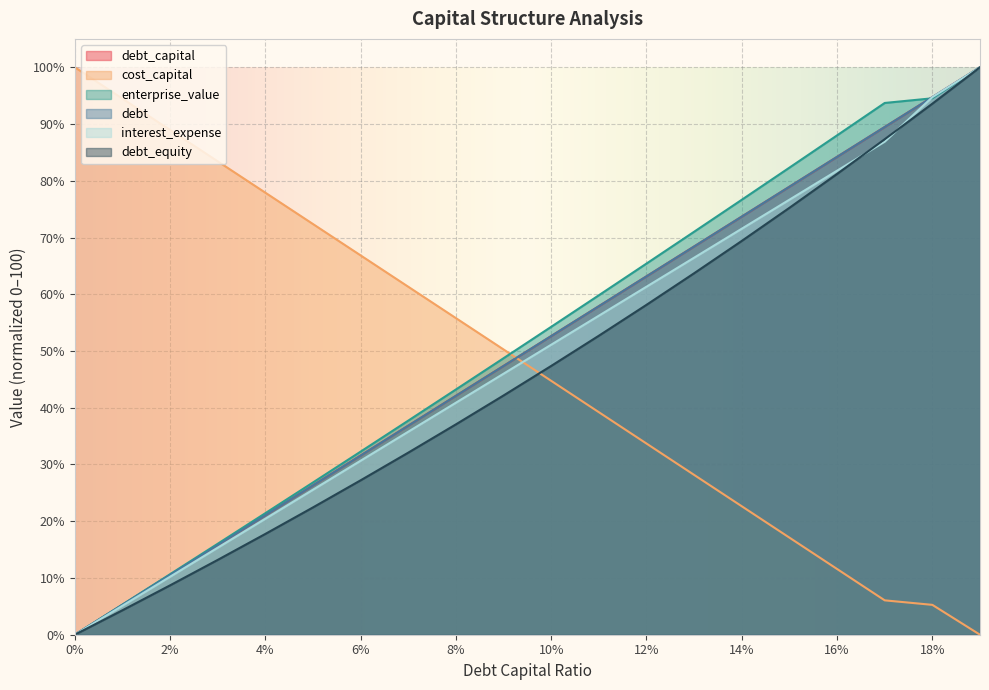

Reading left to right, transcribe all the data shown in this chart.

debt_capital: 0.0	5.3	10.5	15.8	21.1	26.3	31.6	36.8	42.1	47.4	52.6	57.9	63.2	68.4	73.7	78.9	84.2	89.5	94.7	100.0
cost_capital: 100.0	94.5	88.9	83.4	77.9	72.4	66.8	61.3	55.8	50.3	44.7	39.2	33.7	28.2	22.6	17.1	11.6	6.1	5.3	0.0
enterprise_value: 0.0	5.3	10.7	16.0	21.4	26.8	32.3	37.7	43.2	48.7	54.3	59.8	65.4	71.0	76.7	82.3	88.0	93.7	94.5	100.0
debt: 0.0	5.3	10.5	15.8	21.1	26.3	31.6	36.8	42.1	47.4	52.6	57.9	63.2	68.4	73.7	78.9	84.2	89.5	94.7	100.0
interest_expense: 0.0	5.1	10.2	15.3	20.4	25.6	30.7	35.8	40.9	46.0	51.1	56.2	61.3	66.4	71.6	76.7	81.8	86.9	94.7	100.0
debt_equity: 0.0	4.3	8.7	13.2	17.8	22.4	27.2	32.1	37.1	42.2	47.4	52.7	58.1	63.7	69.4	75.2	81.2	87.3	93.6	100.0